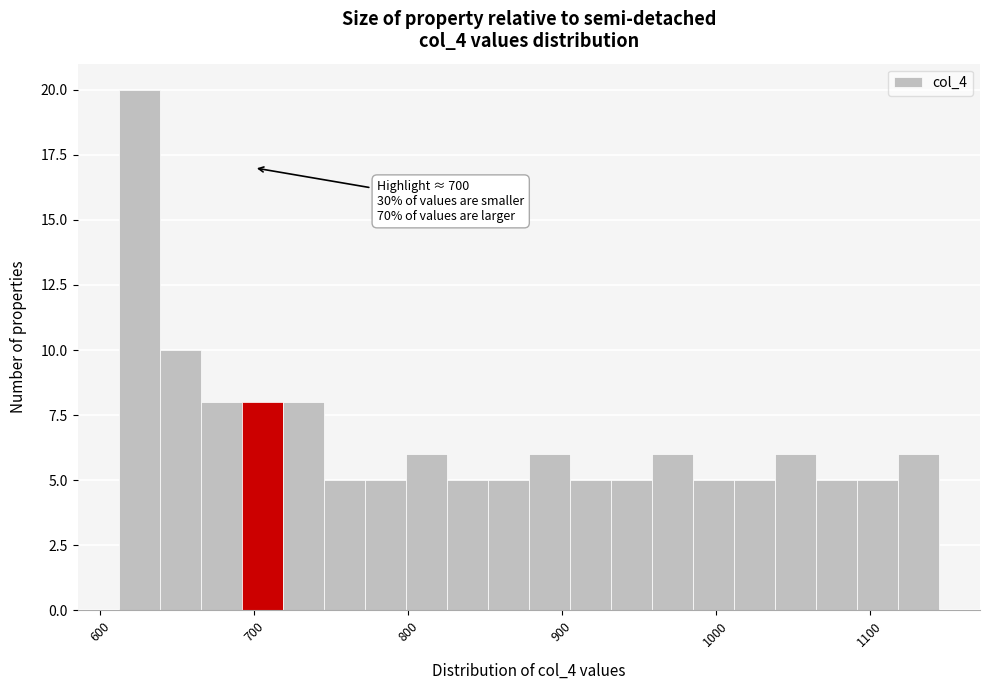

Read against the x-axis, roughly where is the centre of the tallest bar?

630